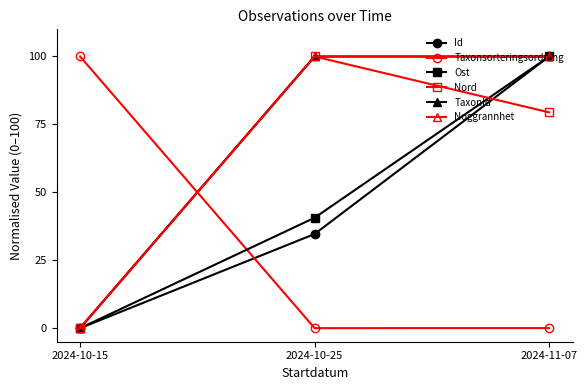

Is this an area chart (filled region under the line)?

No